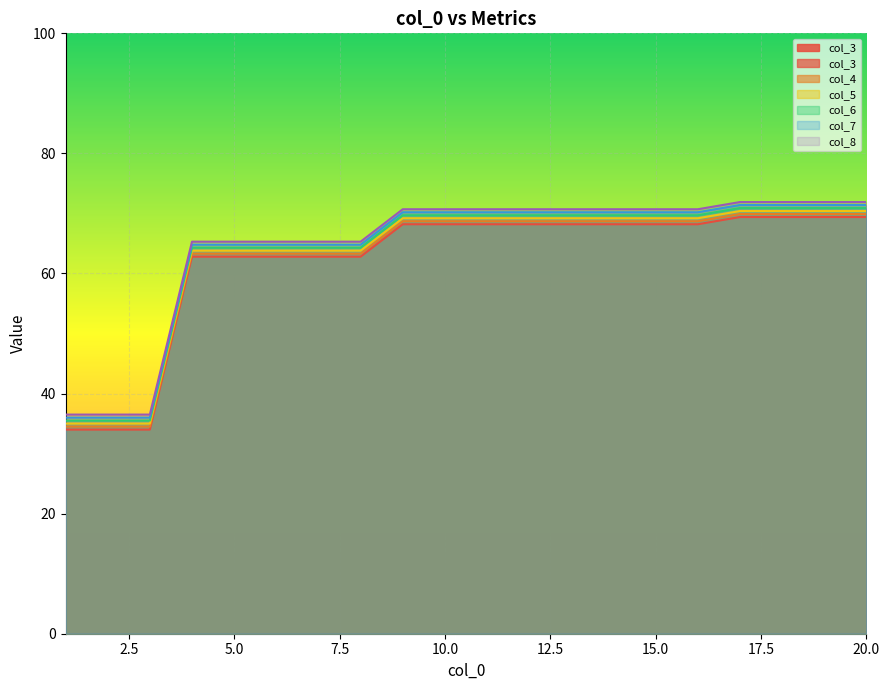

True or false: col_7 and col_8 cross at least once.

False